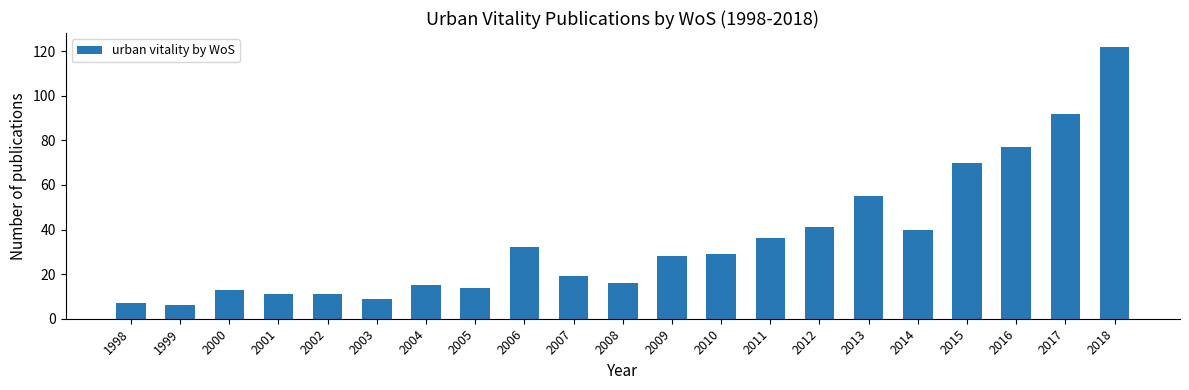

What is the sum of the values at 2006 and 2015?

102